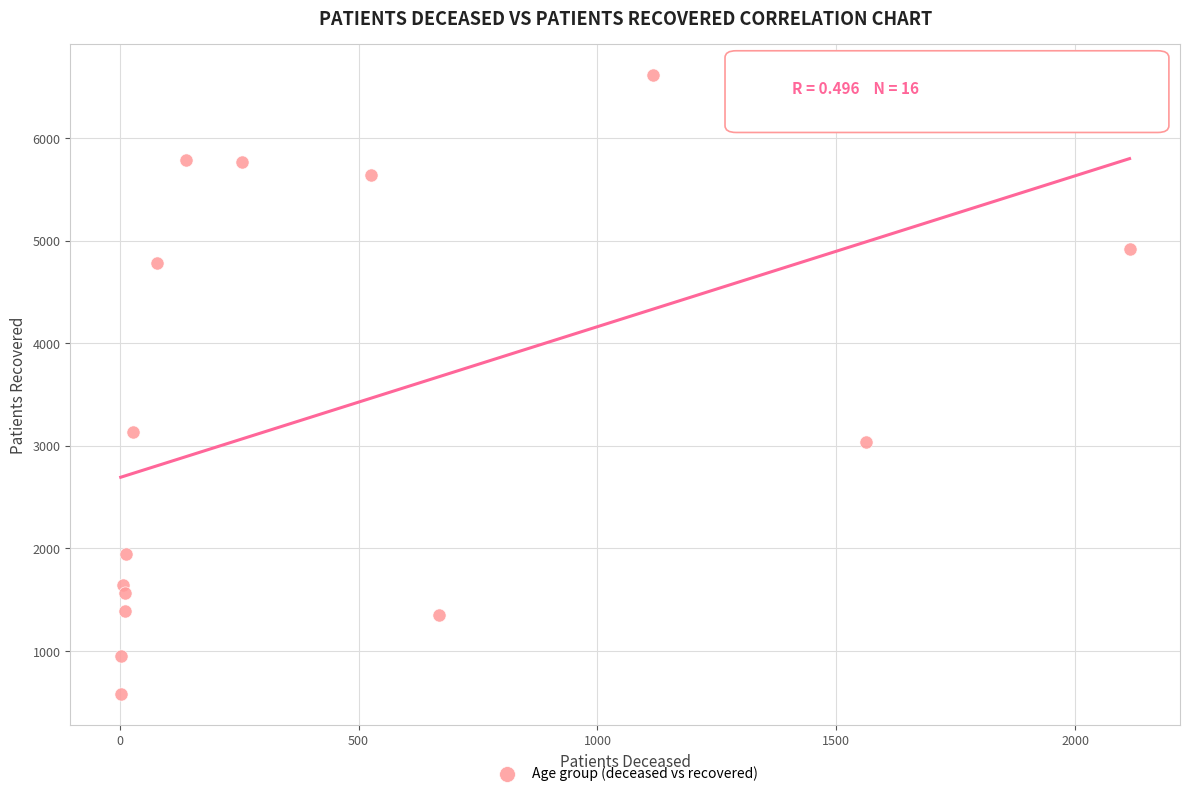

What is the range of Y values (max minus min)?

6034